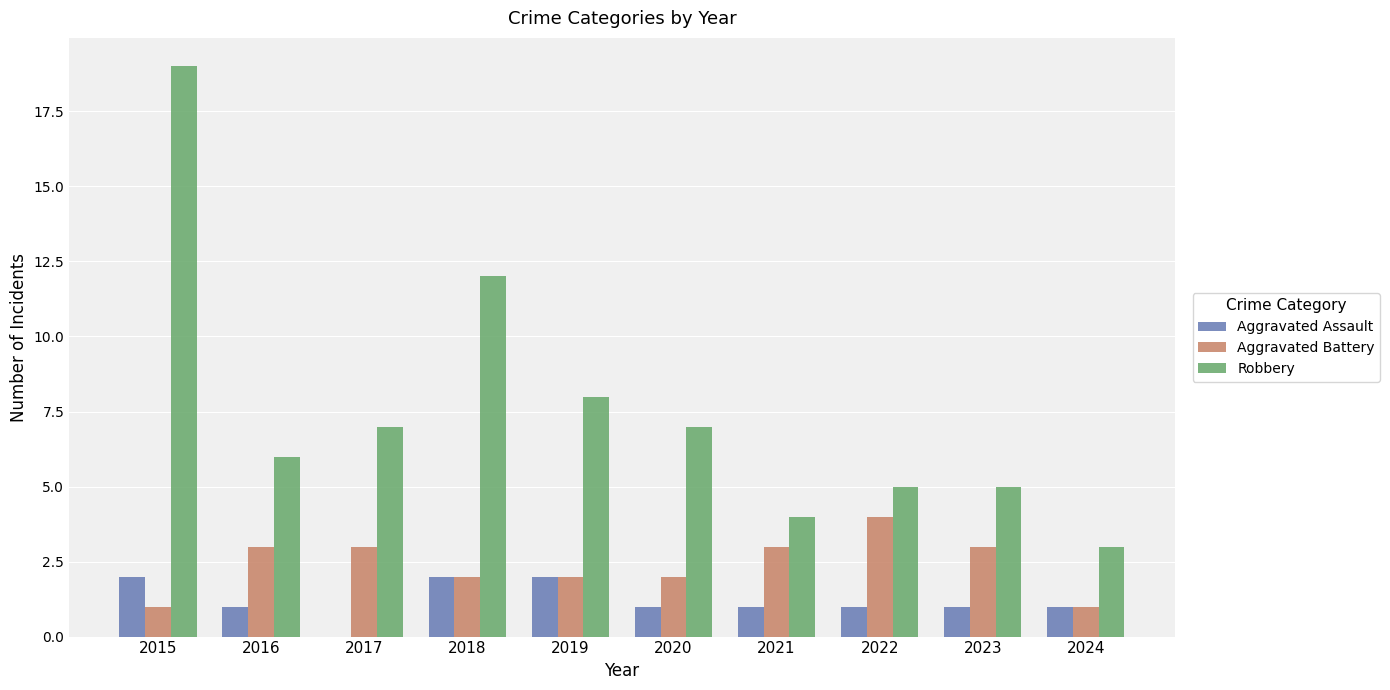

What is the approximate value of Aggravated Battery at 2022?

4